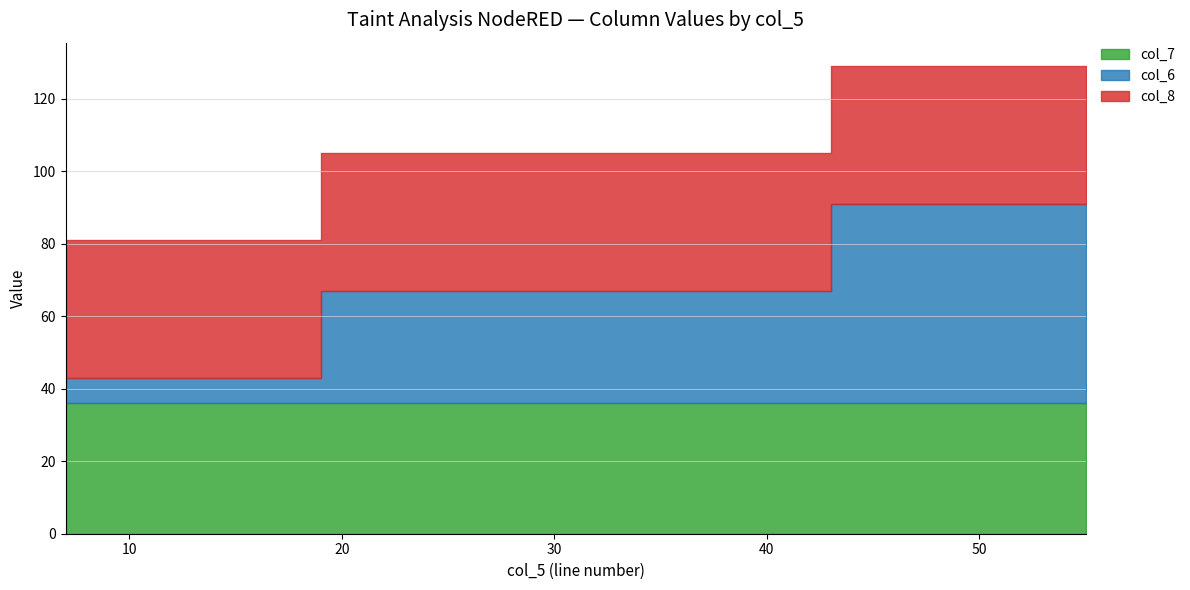

The value of col_6 at 31 is 31. True or false?

True